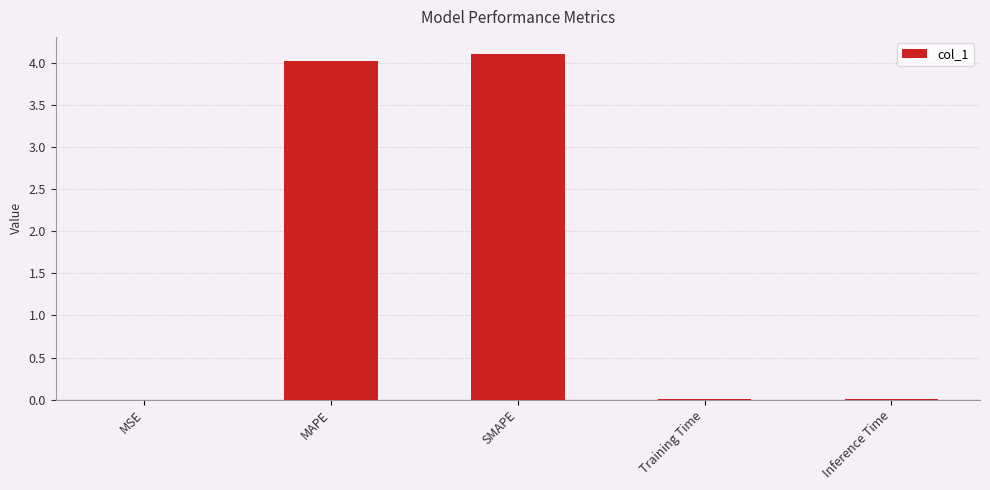

Is it true that the value at MSE is 0.0?

True